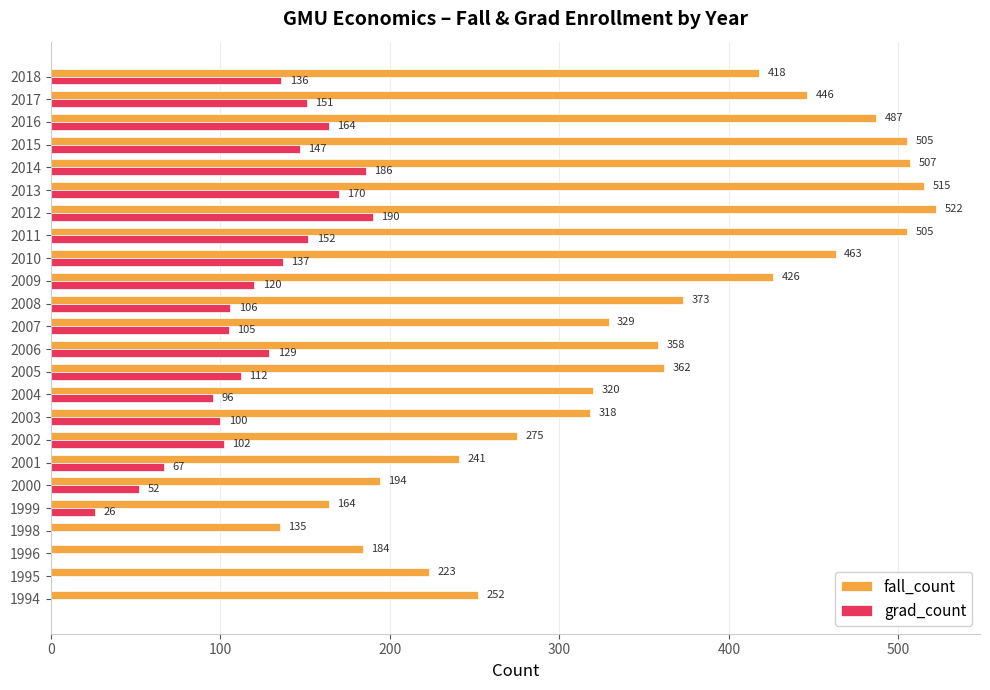

What is the sum of the grad_count values at 2005 and 2007?

217